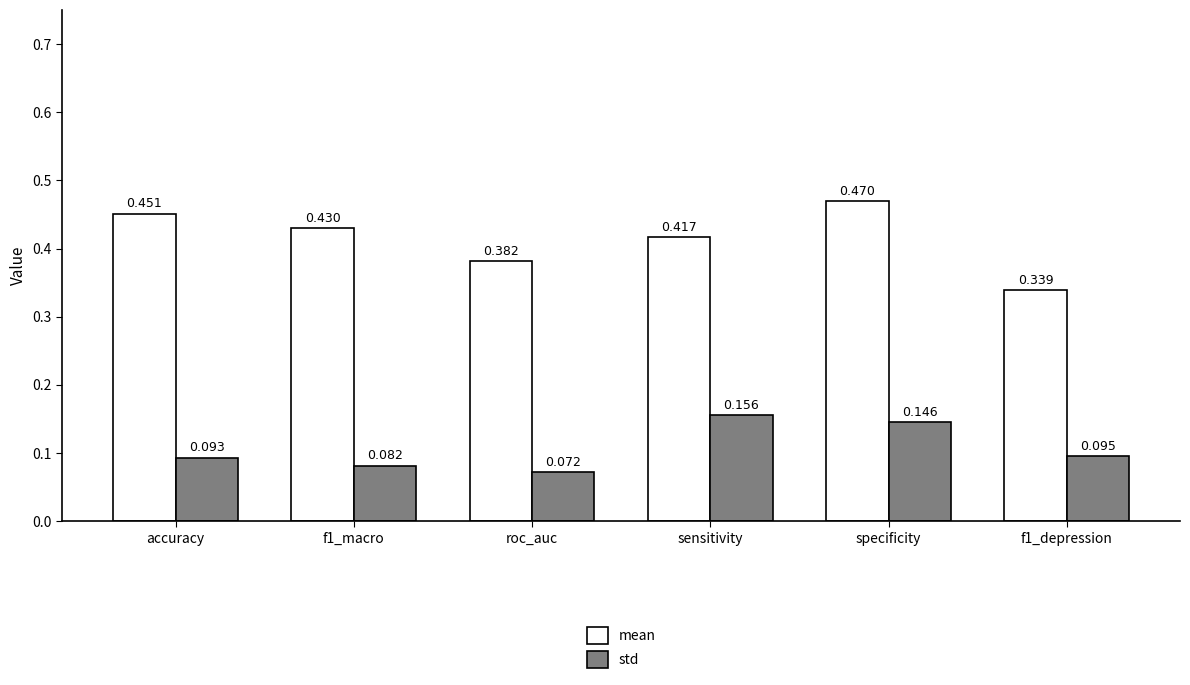

Which category has the lowest value across all series?

roc_auc